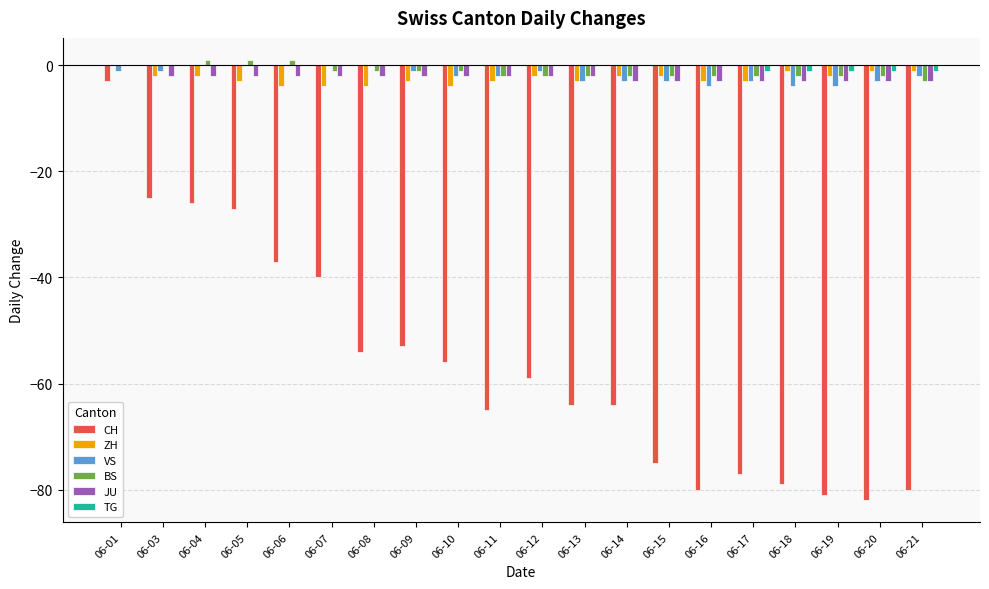

What is the approximate value of ZH at 06-19?

-2